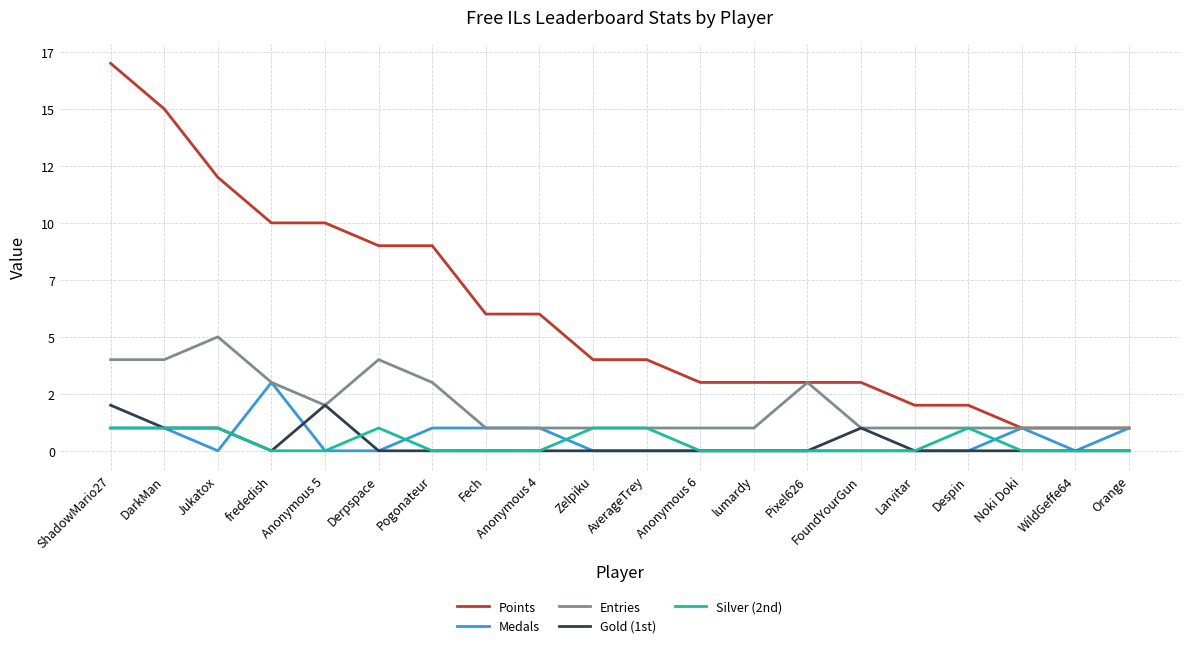

In Gold (1st), how many points are lower than both neighbors (excluding endpoints)?

1